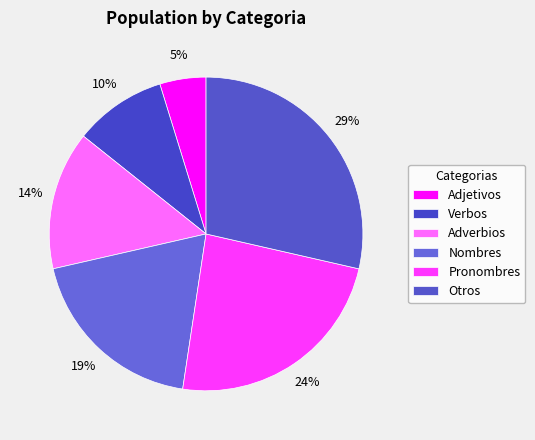

Rank the categories by value from lowest to highest.

Adjetivos, Verbos, Adverbios, Nombres, Pronombres, Otros